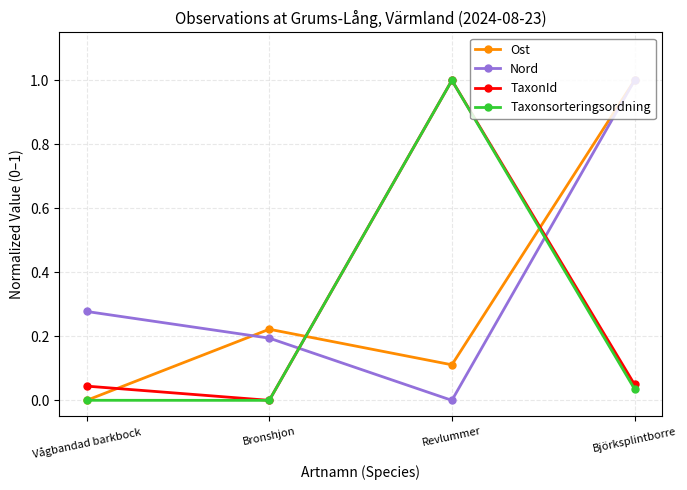

How many times do Nord and Taxonsorteringsordning cross each other?

2